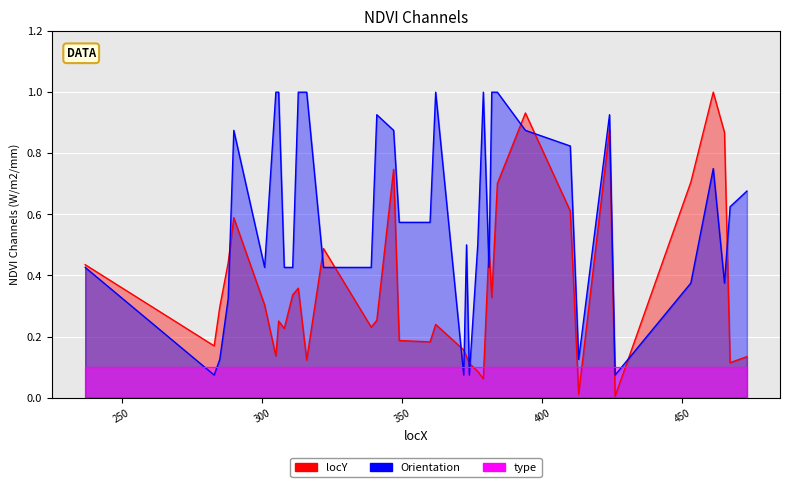

At which category is the sum across all series the highest?

394